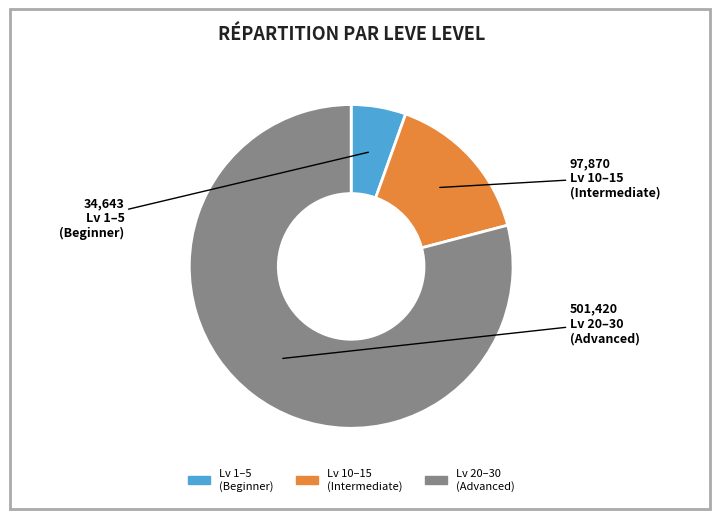

Is there a majority slice in this chart?

Yes